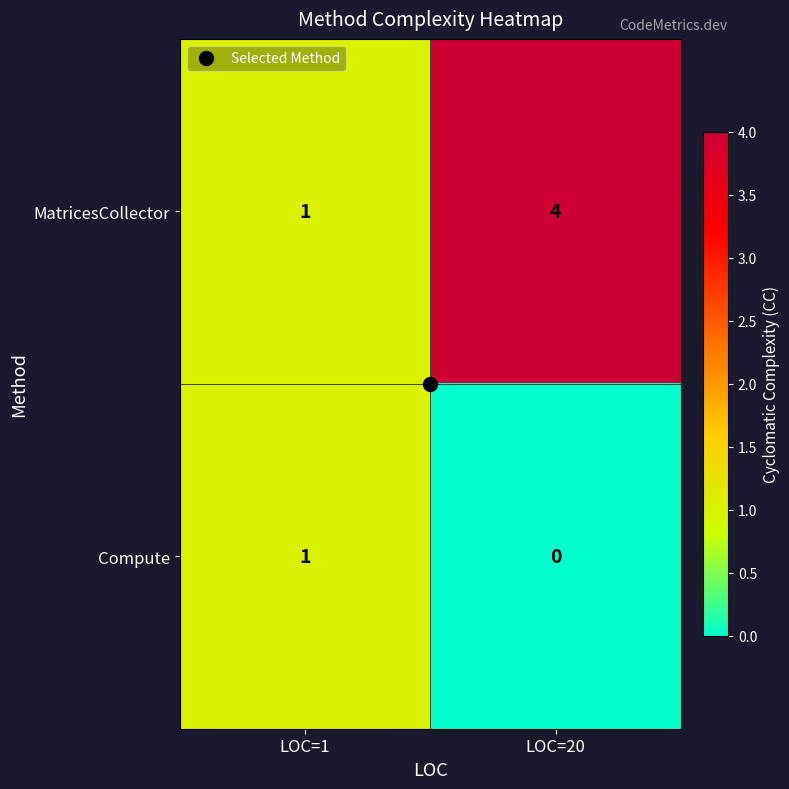

Which series has the widest spread of values?

MatricesCollector